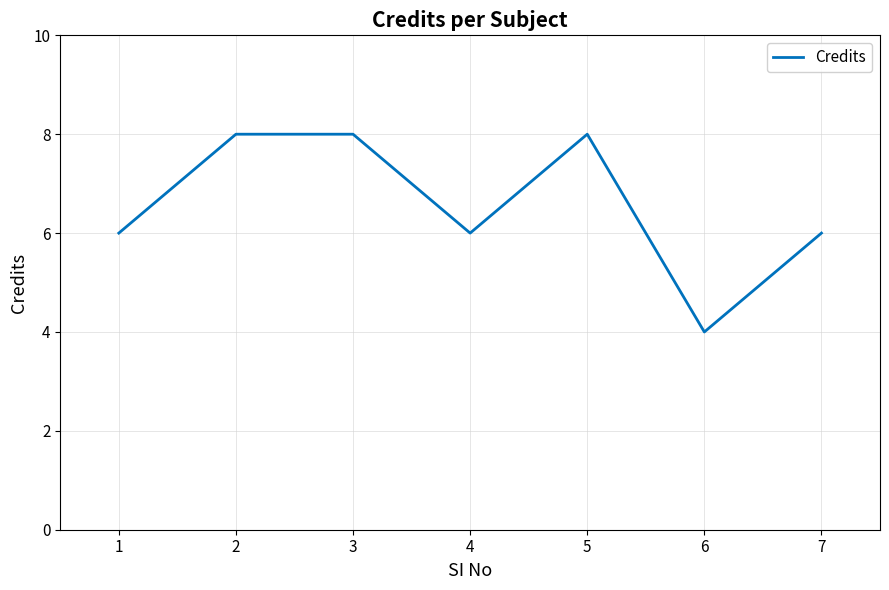

Approximately how many times larger is the value at 3 compared to 1?

1.3